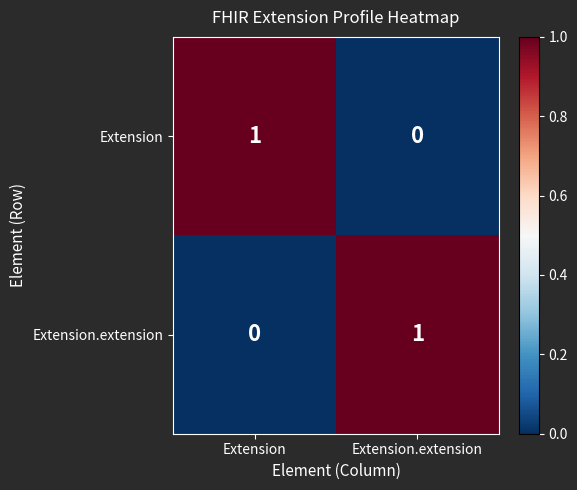

At Extension.extension, list the series in order from largest to smallest.

Extension.extension, Extension